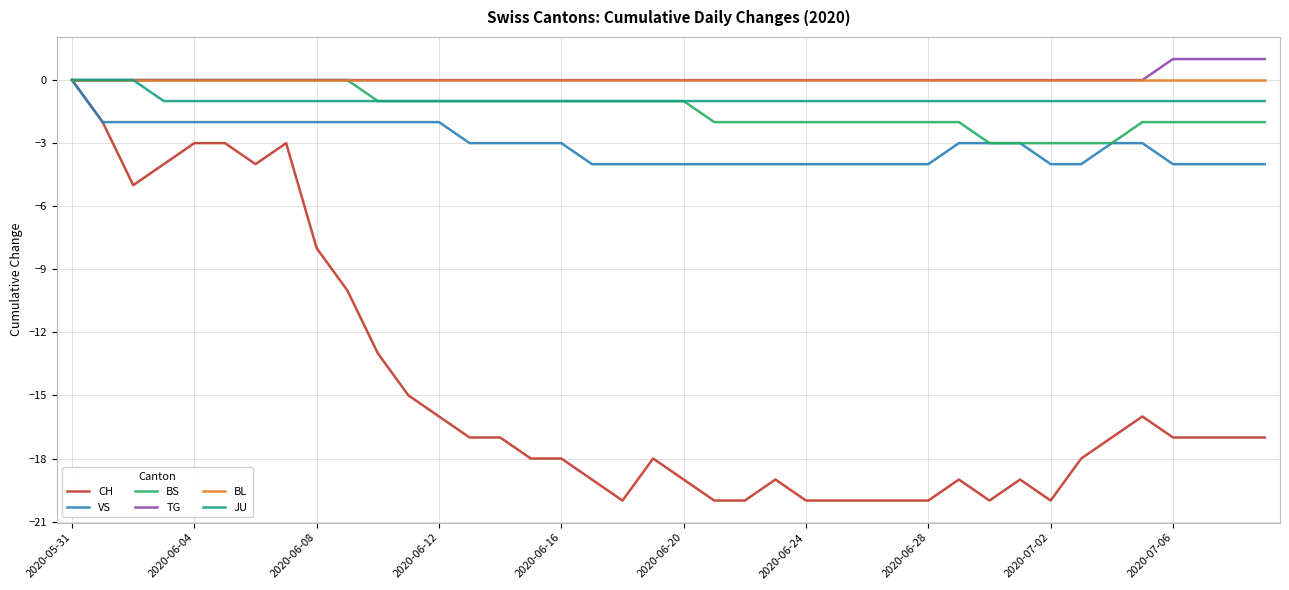

What is the minimum value shown in the chart?

-20